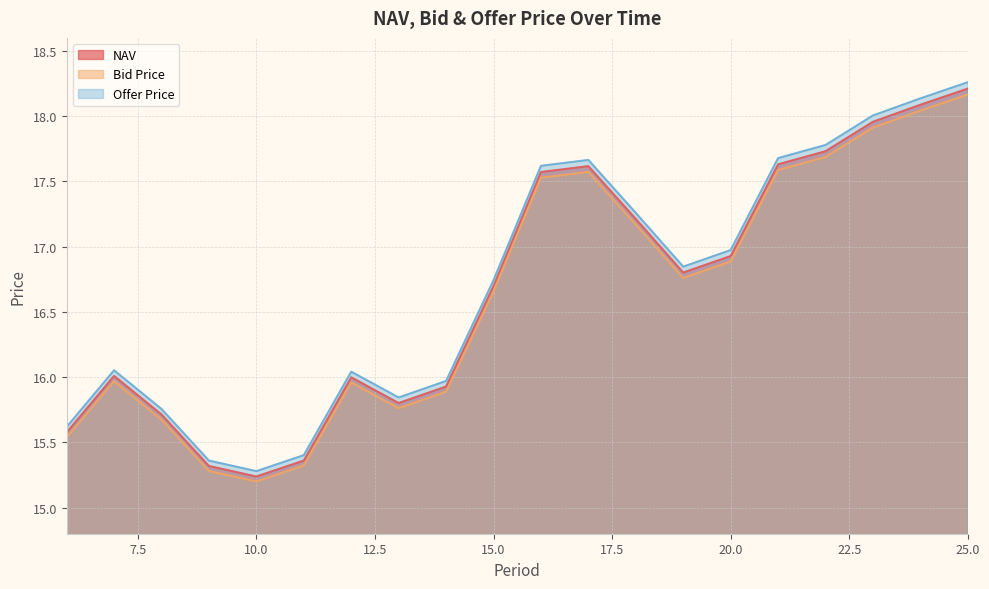

Which series has the largest total across all categories?

Offer Price